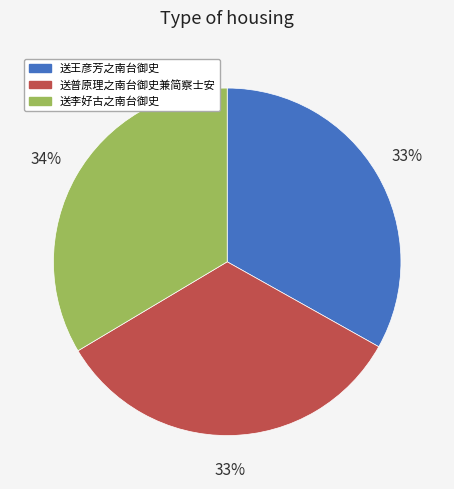

The 送王彦芳之南台御史 slice represents 33% of the pie. True or false?

True